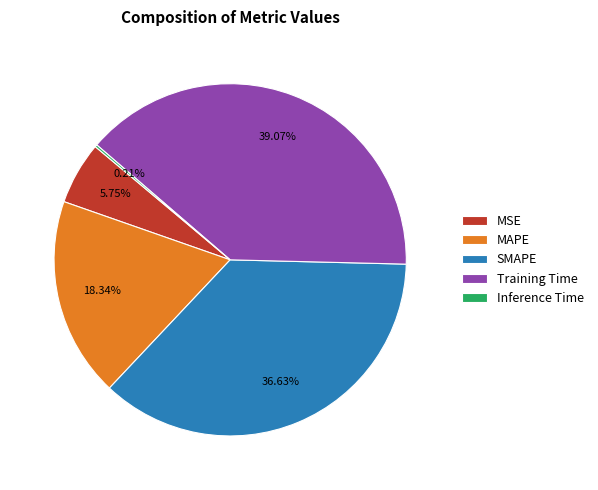

Is there any slice that represents more than half of the pie?

No